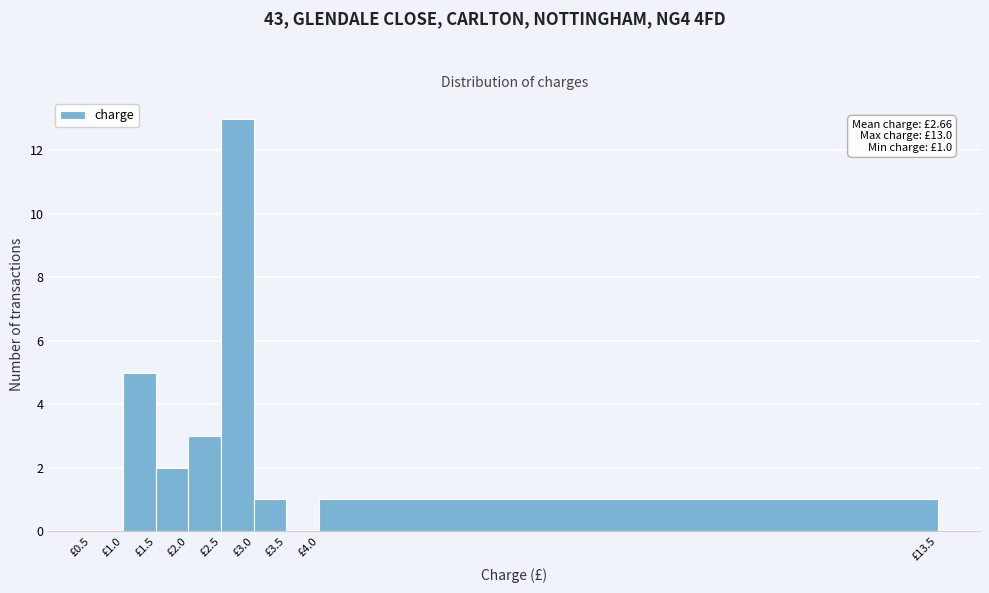

Which range on the x-axis has the tallest bar?

2.5 to 3.0